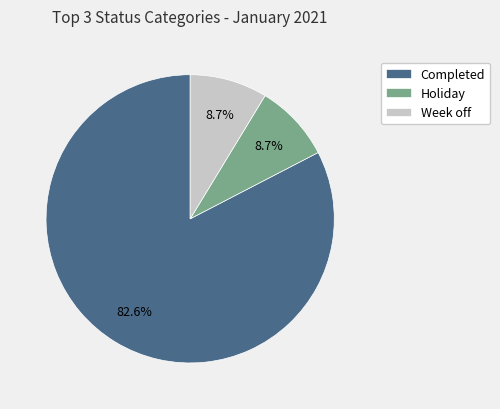

To the nearest percent, what percentage of the pie is Week off?

9%